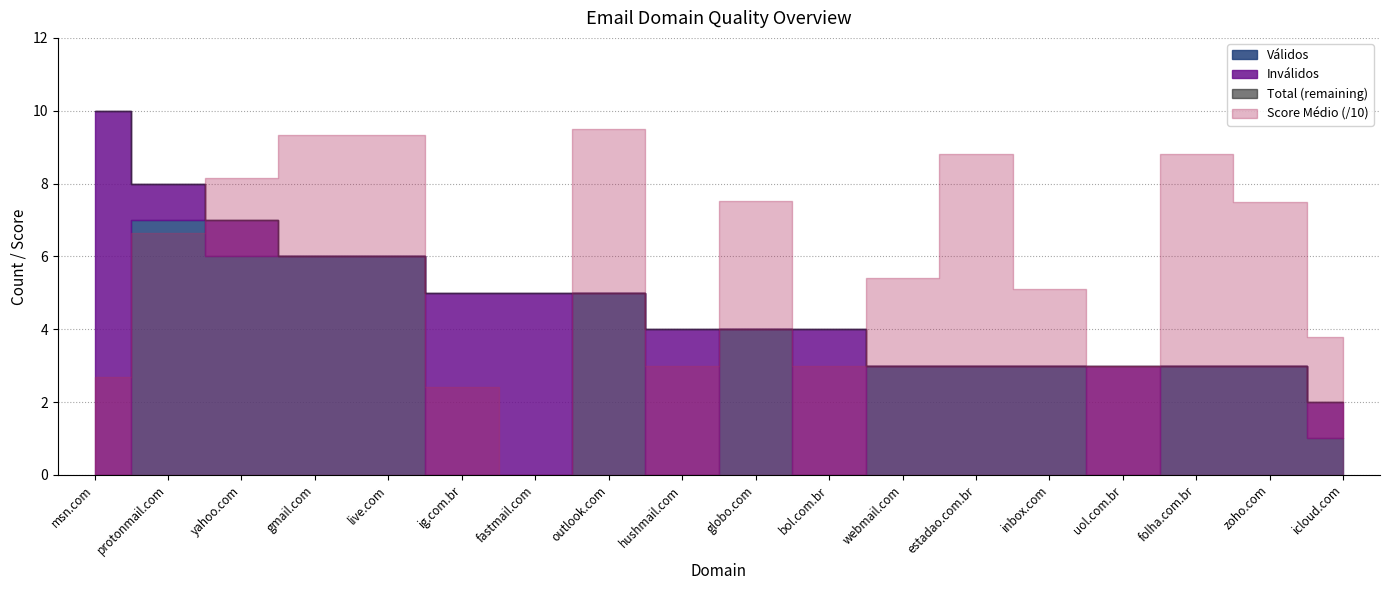

What is the difference between the Válidos values at folha.com.br and ig.com.br?

3.0